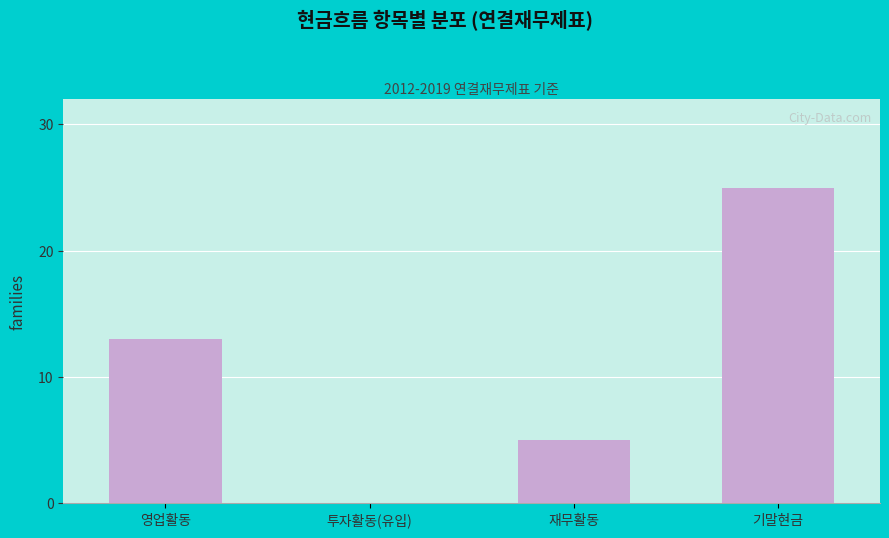

Reading right to left, transcribe all the data shown in this chart.

기말현금=25	재무활동=5	투자활동(유입)=0	영업활동=13